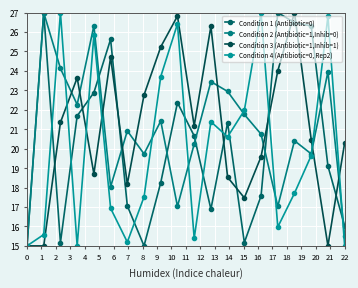

Reading left to right, extract all data points from this chart.

Condition 1 (Antibiotic=0): 15.0	27.0	15.2	21.7	22.9	25.6	17.1	15.0	18.3	22.4	20.7	16.9	21.3	15.2	17.6	27.0	26.5	26.3	19.1	16.0
Condition 2 (Antibiotic=1,Inhib=0): 15.0	27.0	24.1	22.3	26.3	18.0	20.9	19.7	21.4	17.0	20.2	23.5	22.9	21.8	20.7	17.0	20.4	19.7	24.0	15.5
Condition 3 (Antibiotic=1,Inhib=1): 15.0	15.0	21.4	23.6	18.7	24.7	18.2	22.8	25.2	26.8	21.2	26.3	18.5	17.5	19.6	24.0	27.0	20.5	15.0	20.3
Condition 4 (Antibiotic=0, Rep2): 15.0	15.6	27.0	15.0	25.8	16.9	15.2	17.5	23.7	26.4	15.4	21.4	20.6	22.0	27.0	16.0	17.7	19.6	26.8	15.0